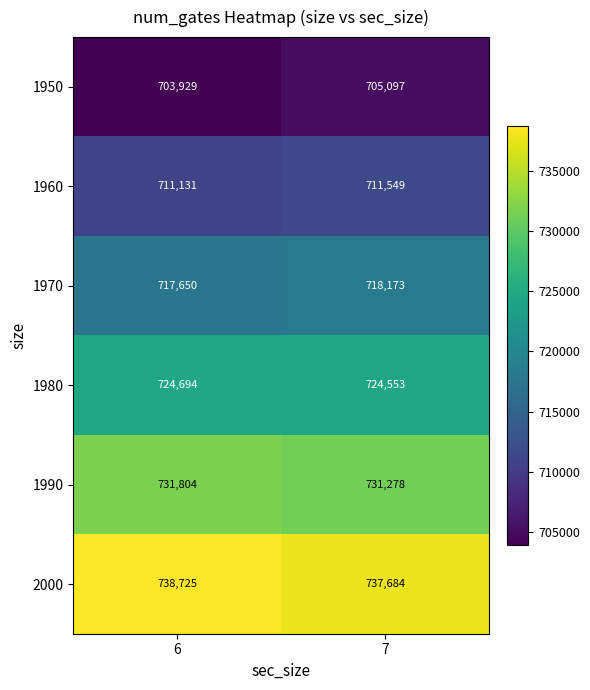

How many distinct data groups are displayed?

6